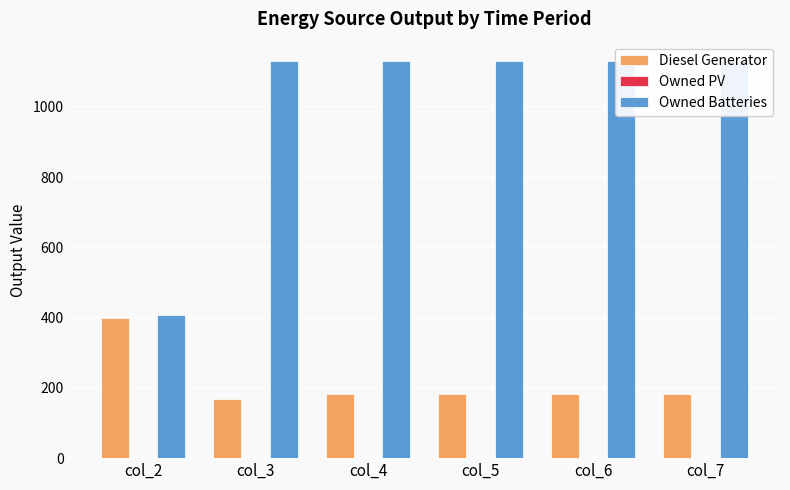

Where is Diesel Generator nearest to the value 283?

col_4